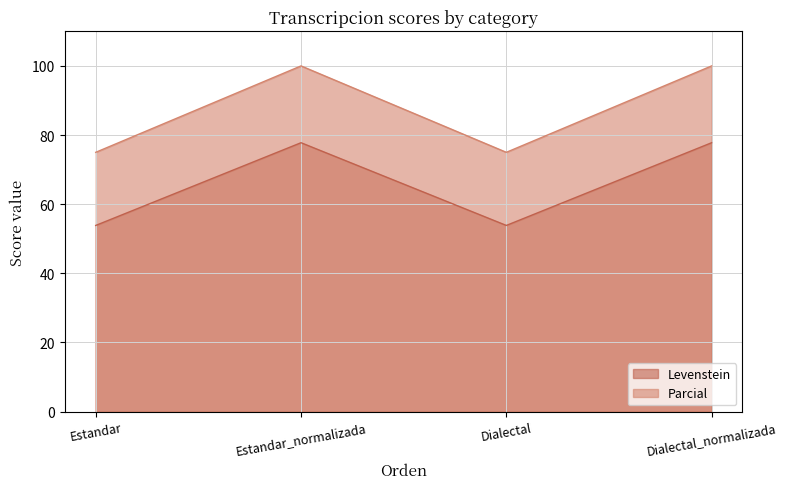

True or false: Parcial and Levenstein intersect in this chart.

False